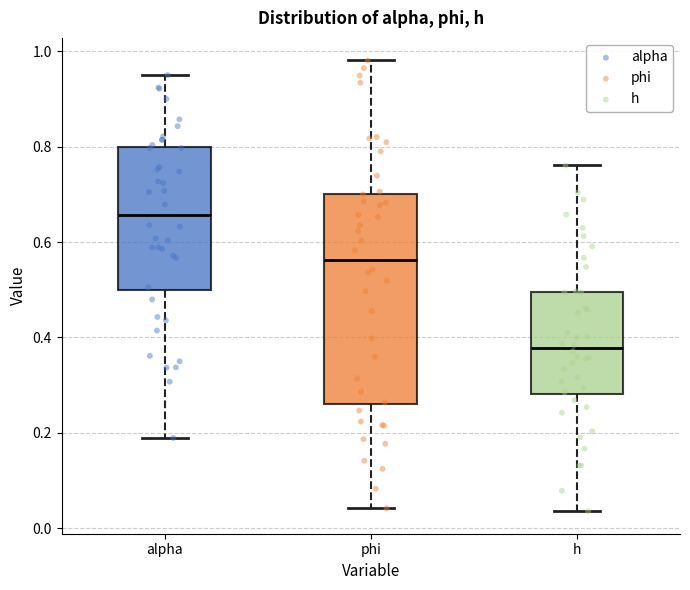

Which box has the lowest median line?

h